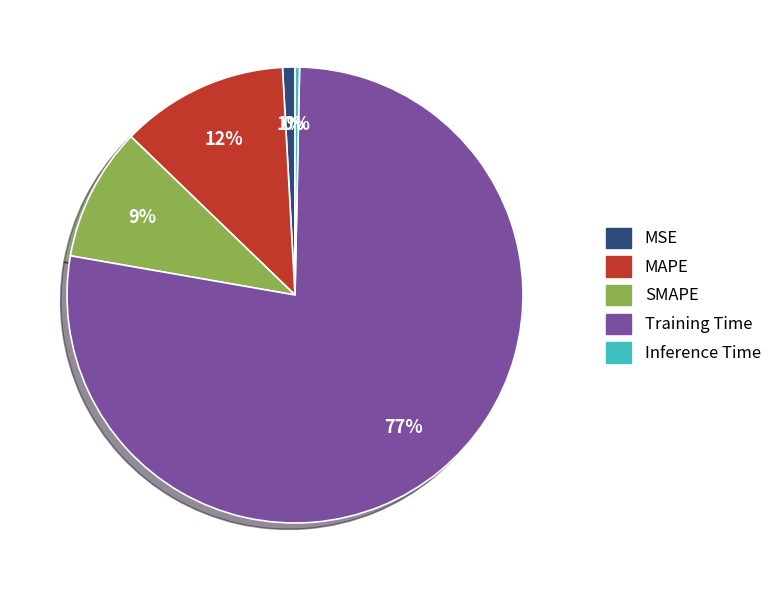

Is it true that SMAPE is 9% of the pie?

True